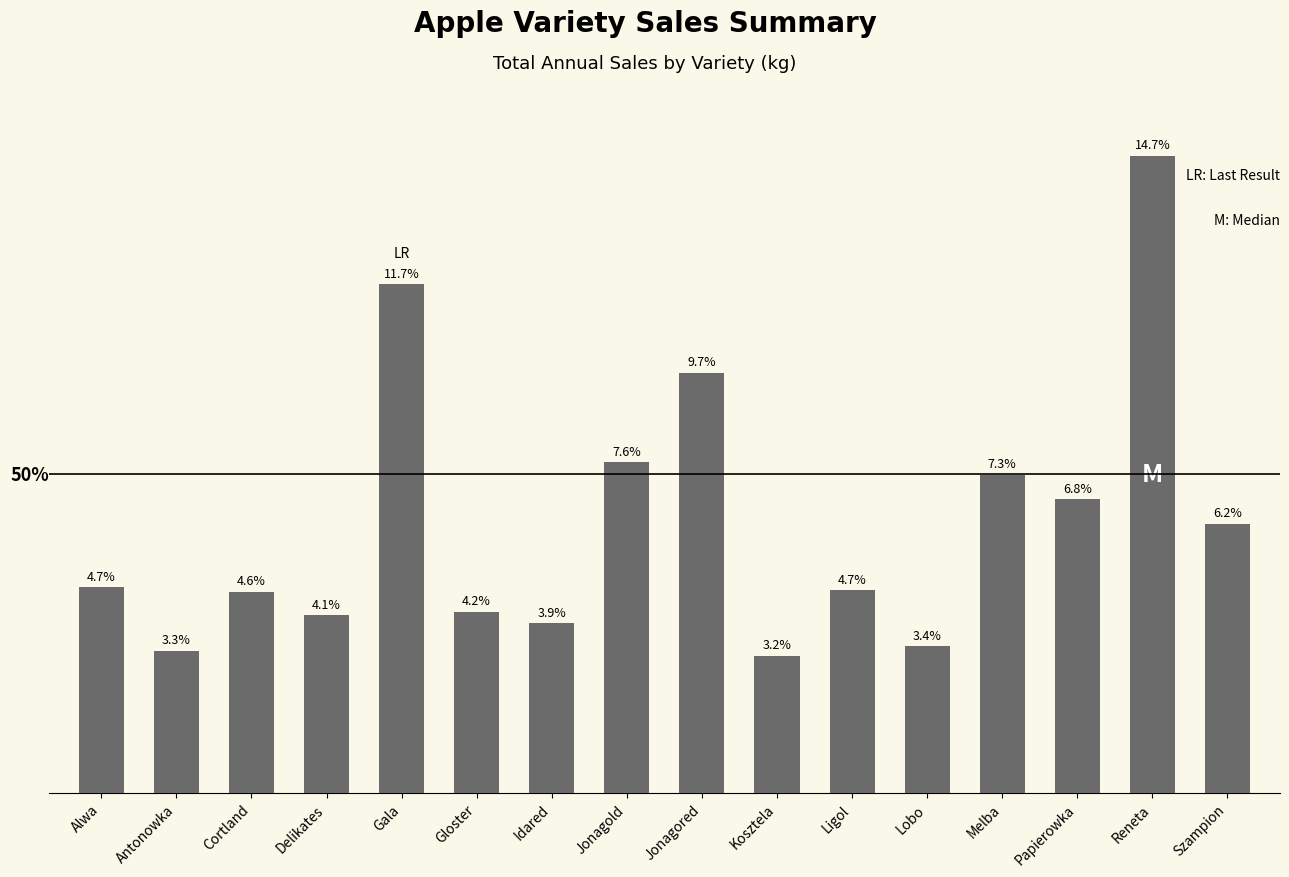

What is the label of the 10th bar from the right?

Idared